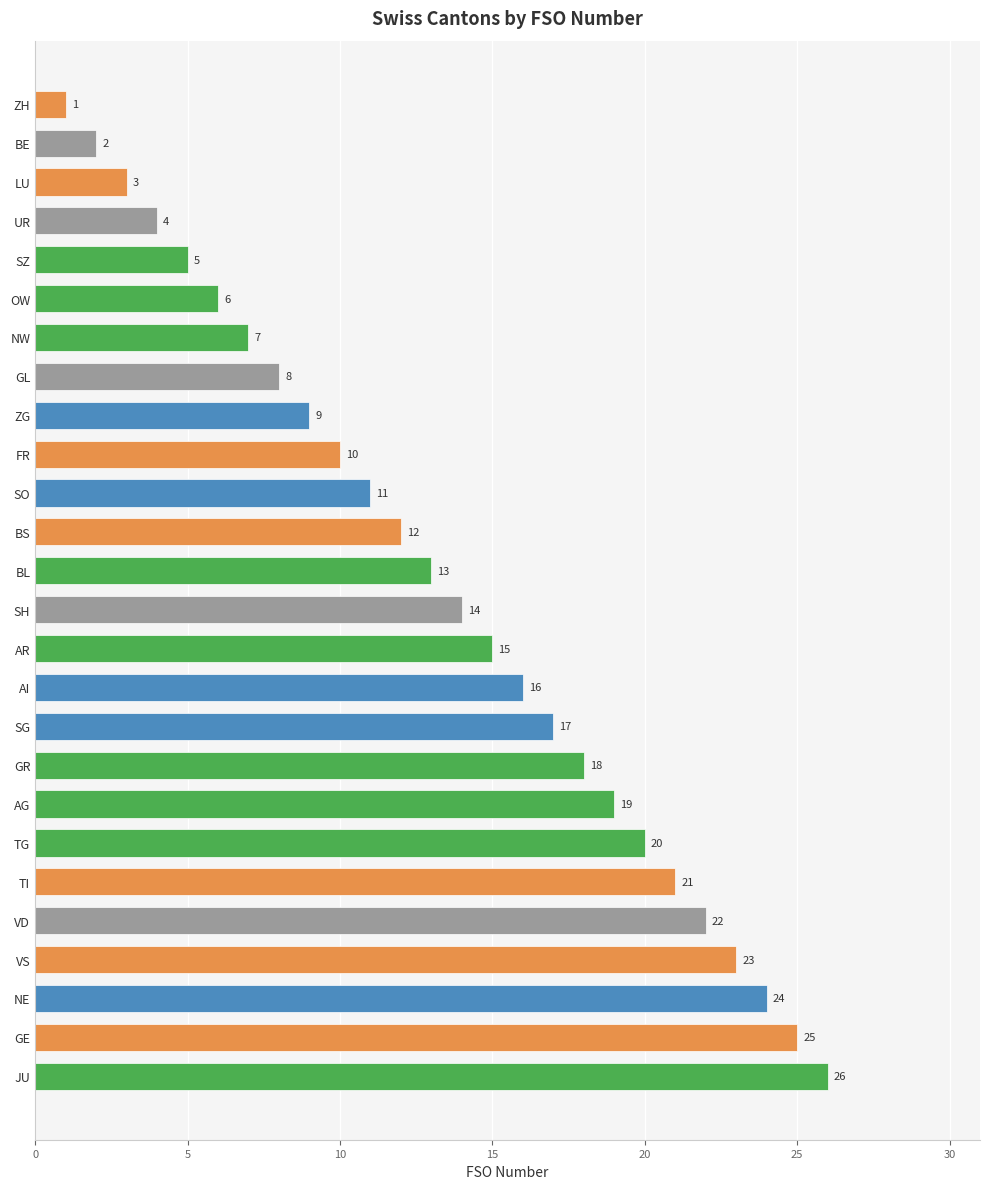

Read the value at OW.

6